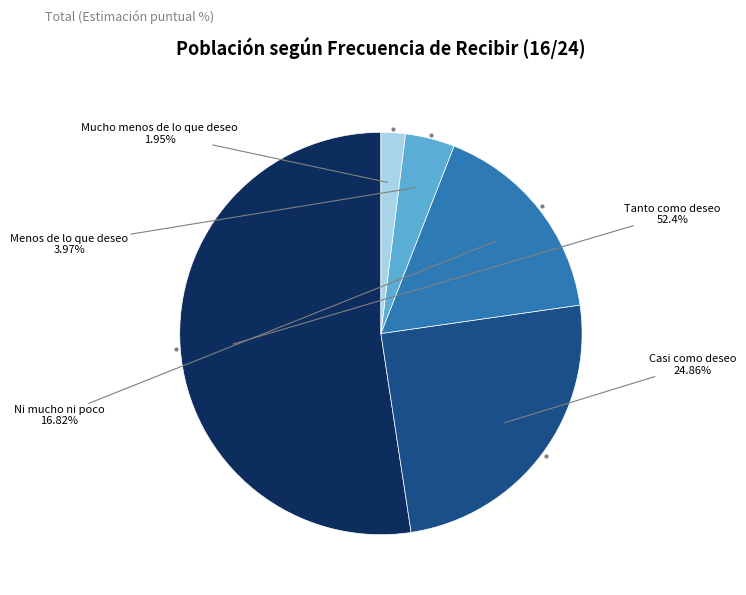

To the nearest percent, what is the difference between the Menos de lo que deseo and Tanto como deseo slice percentages?

48%